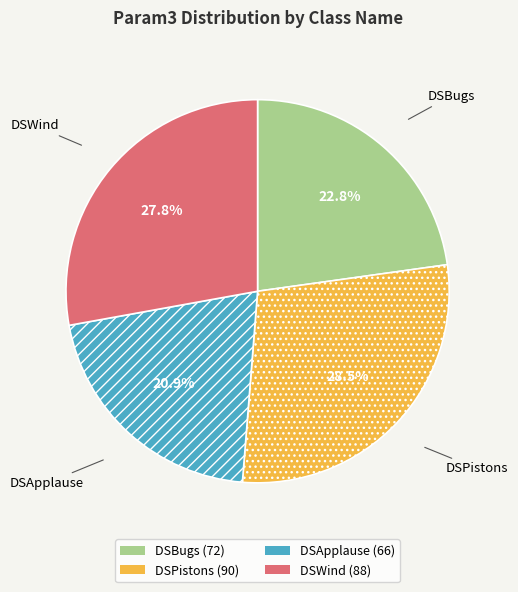

Is DSPistons the majority of the pie?

No